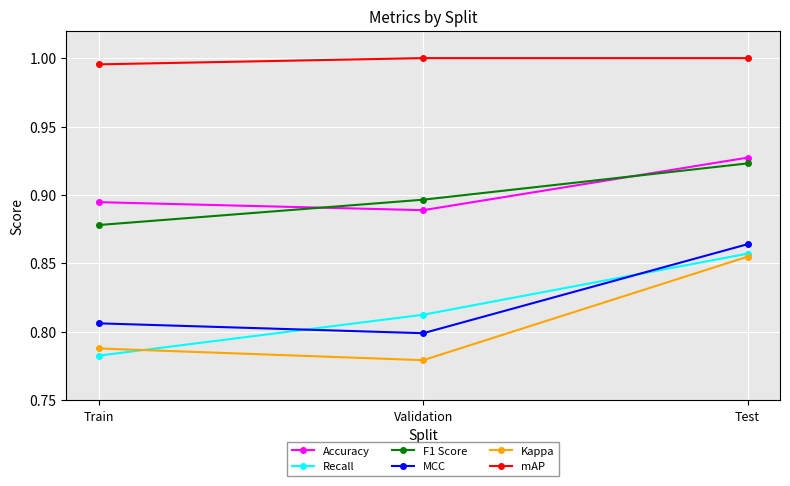

What is the sum of the Accuracy values at Train and Validation?

1.8